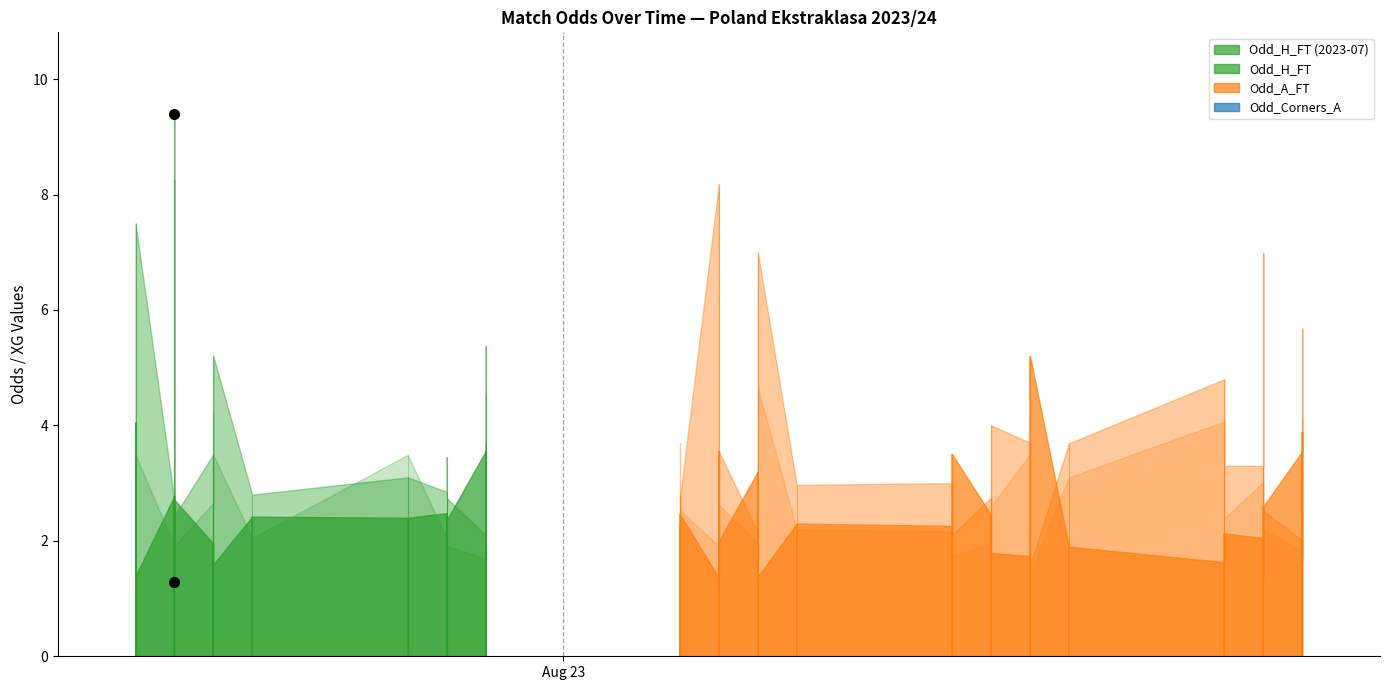

How many interior local peaks does the Odd_H_FT series have?

13